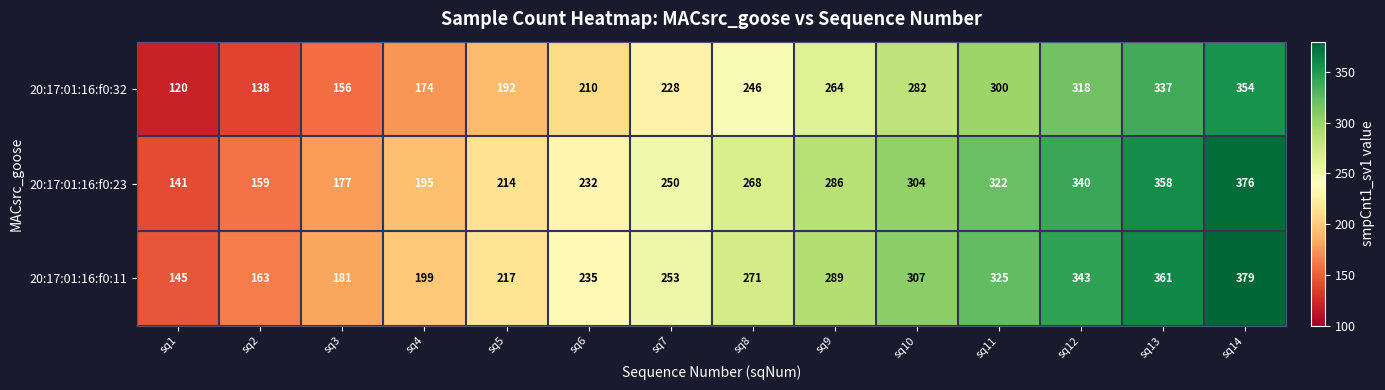

How many series are shown in this chart?

3